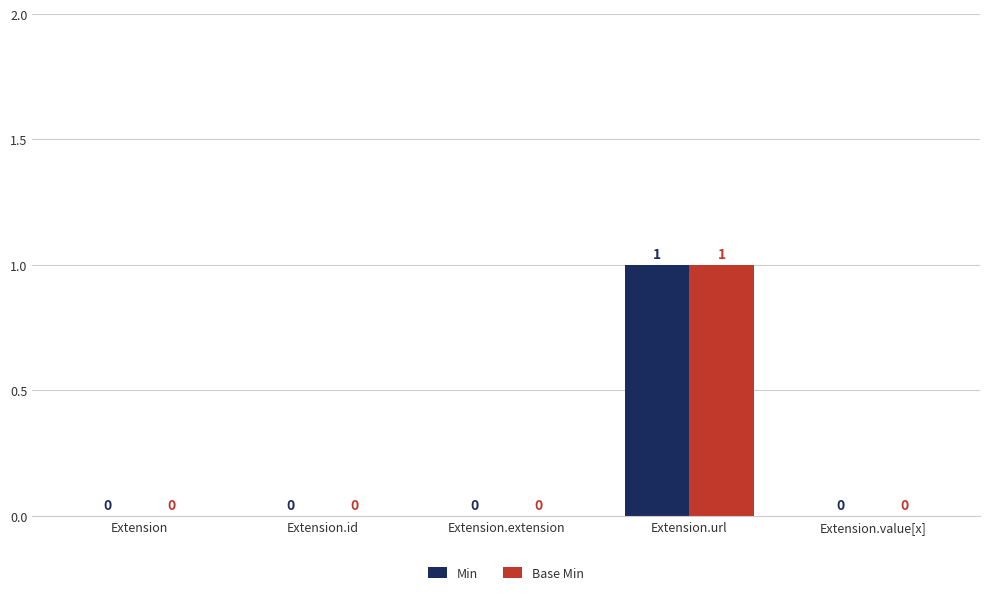

How many distinct data groups are displayed?

2